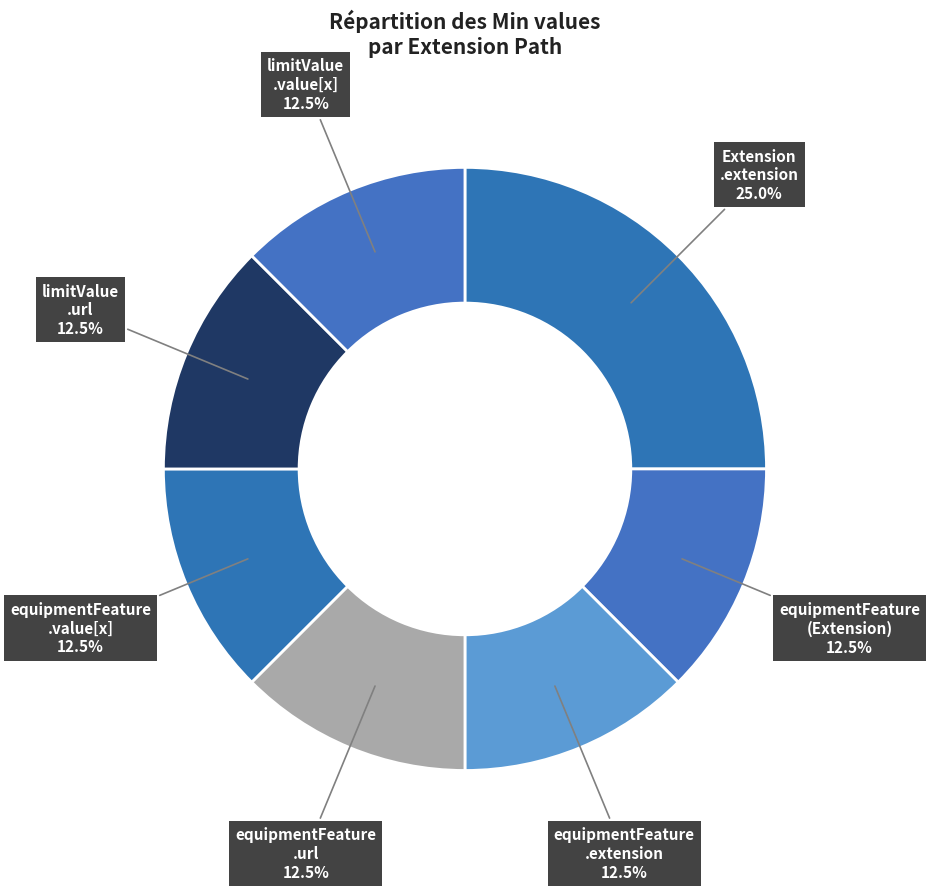

How many segments does this pie chart have?

7